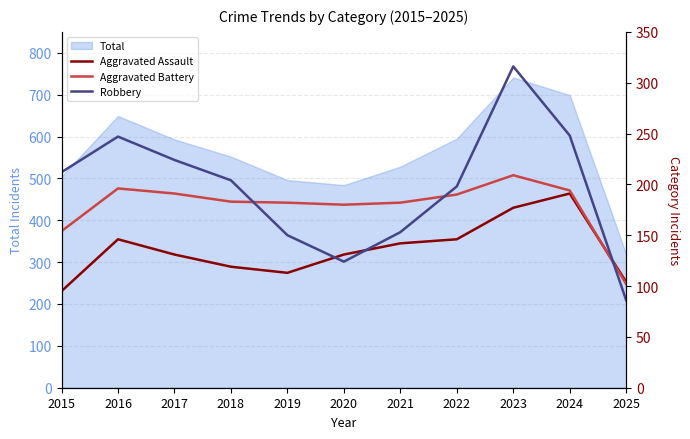

What is the value of the Aggravated Battery point at the 1st from the left?

154